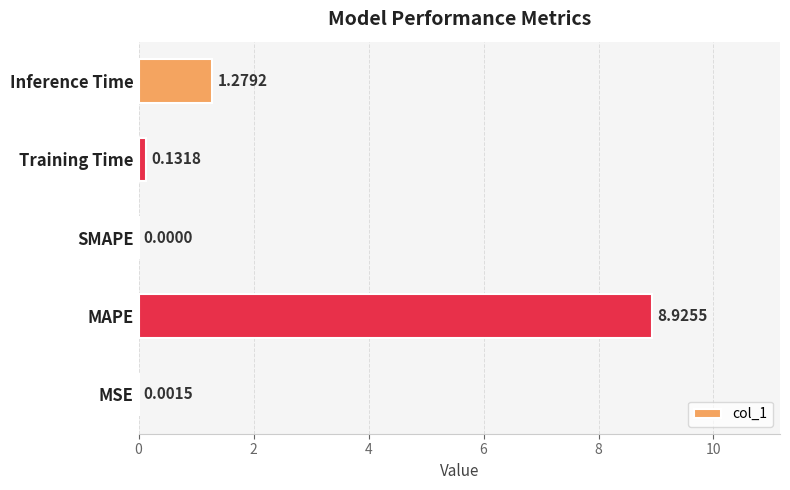

How many positive values are there?

4